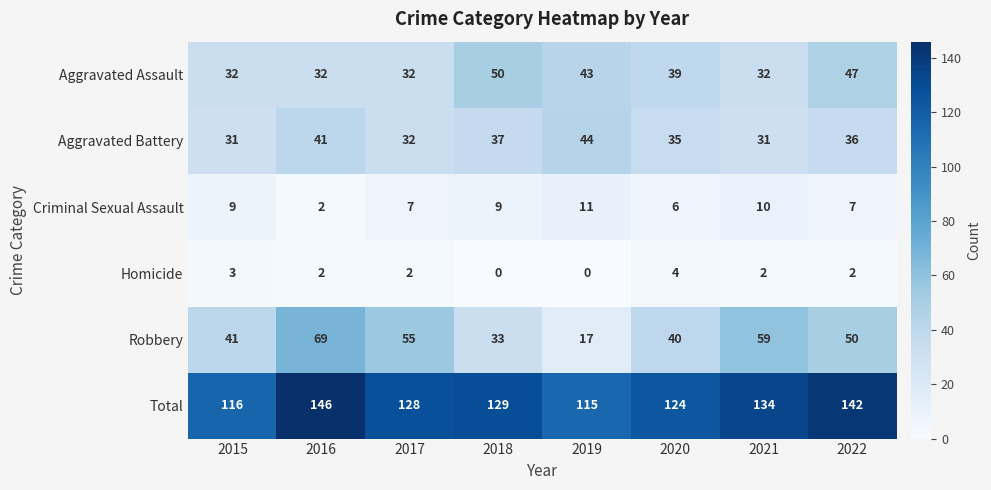

What is the sum of the Robbery values at 2020 and 2019?

57